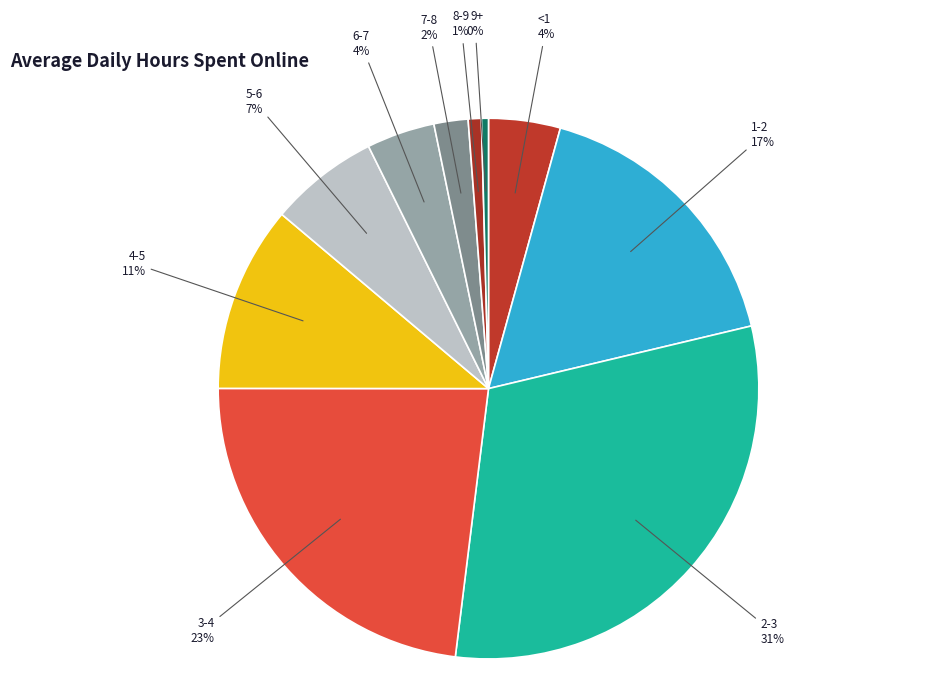

Combined, do 4-5 and 5-6 account for over 50%?

No